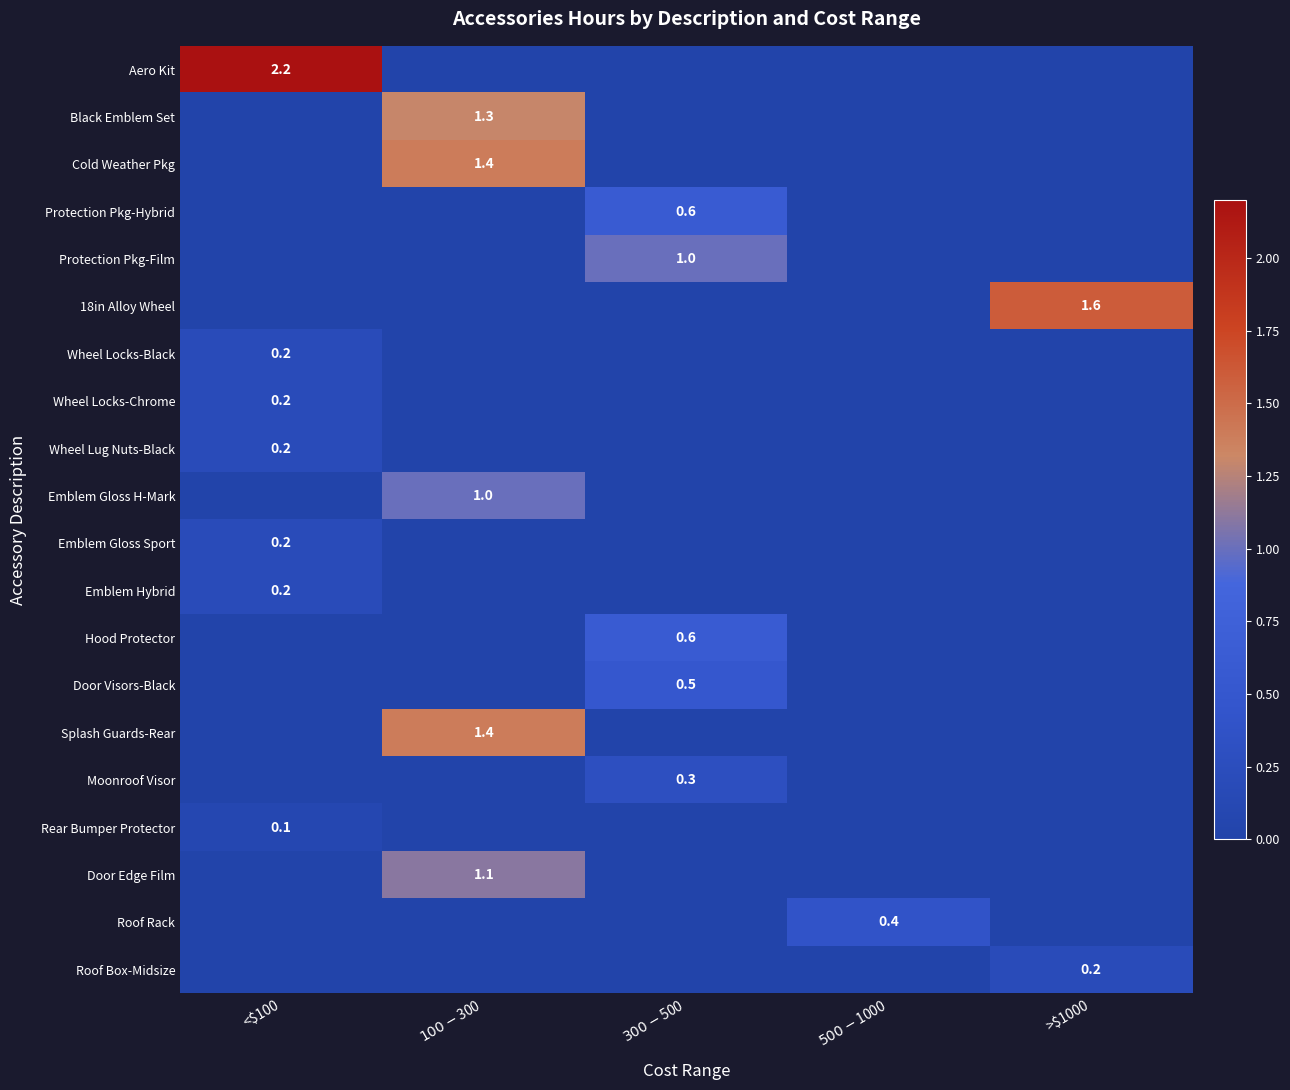

Rank the series by their maximum value, from highest to lowest.

Aero Kit, 18in Alloy Wheel, Cold Weather Pkg, Splash Guards-Rear, Black Emblem Set, Door Edge Film, Protection Pkg-Film, Emblem Gloss H-Mark, Protection Pkg-Hybrid, Hood Protector, Door Visors-Black, Roof Rack, Moonroof Visor, Wheel Locks-Black, Wheel Locks-Chrome, Wheel Lug Nuts-Black, Emblem Gloss Sport, Emblem Hybrid, Roof Box-Midsize, Rear Bumper Protector